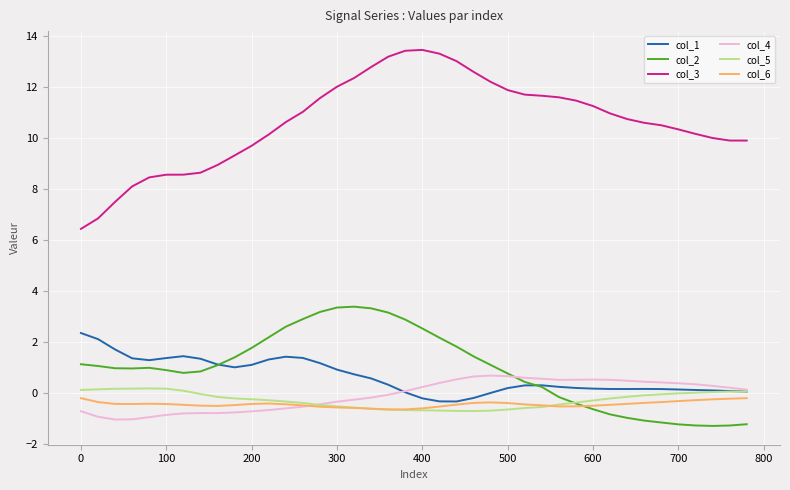

Which series has the largest range (max minus min)?

col_3